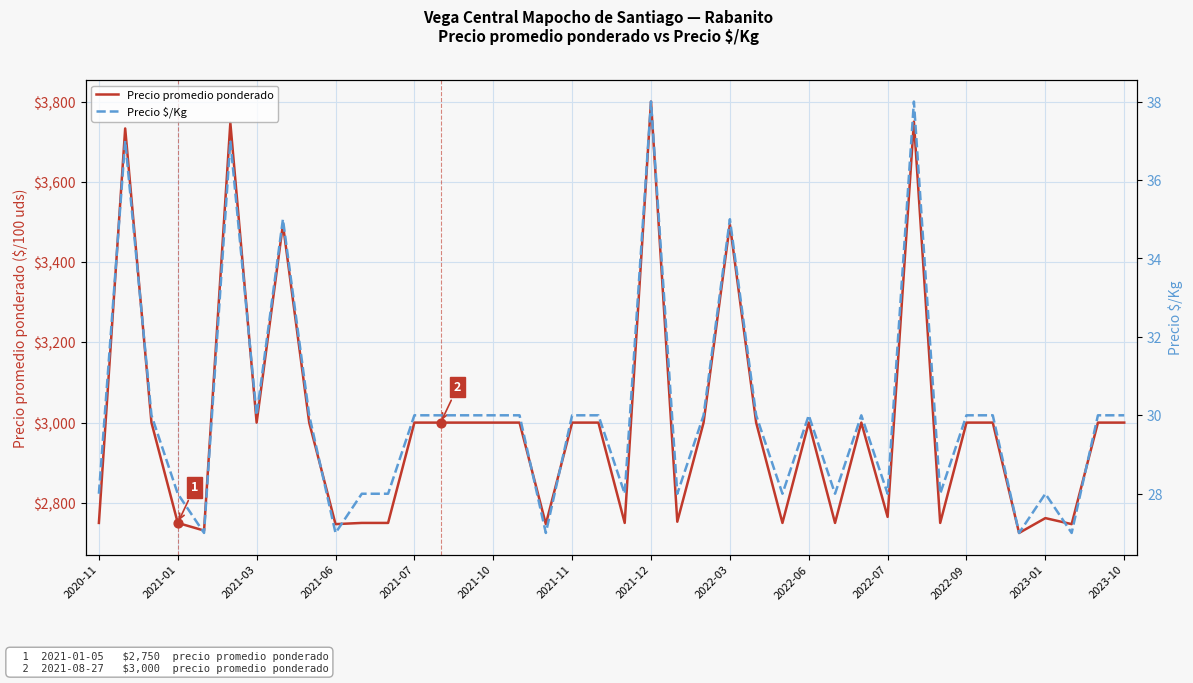

At how many categories does at least one series exceed 2615?

40